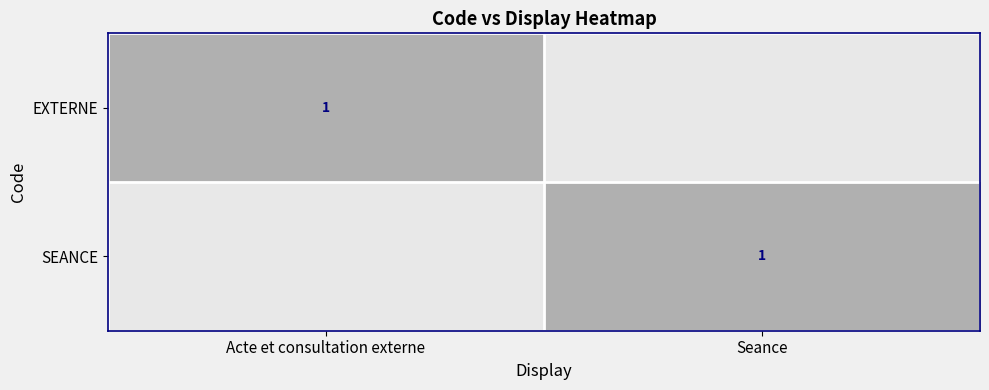

Is it true that EXTERNE equals 1 at Acte et consultation externe?

True